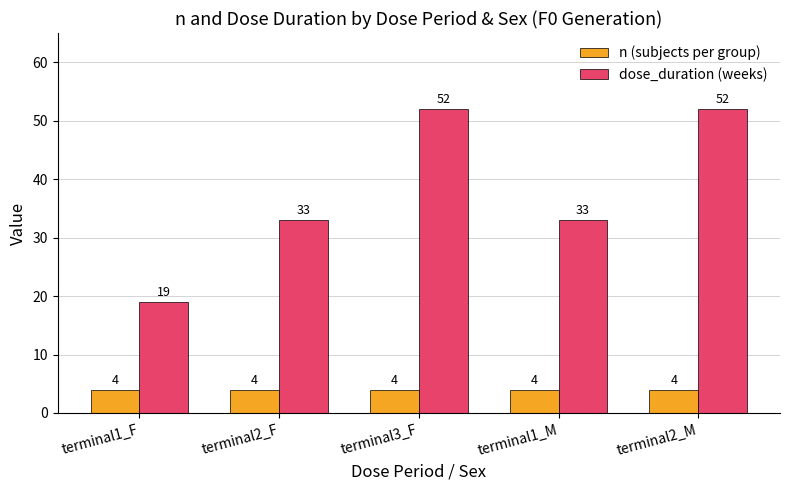

Is it true that n (subjects per group) equals 1 at terminal2_M?

False